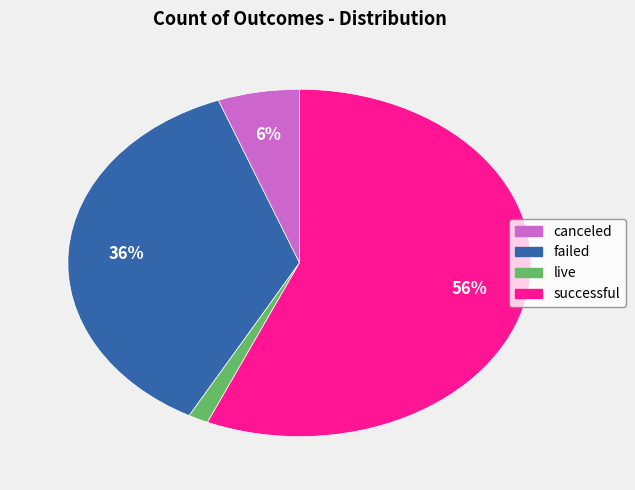

Is there a majority slice in this chart?

Yes